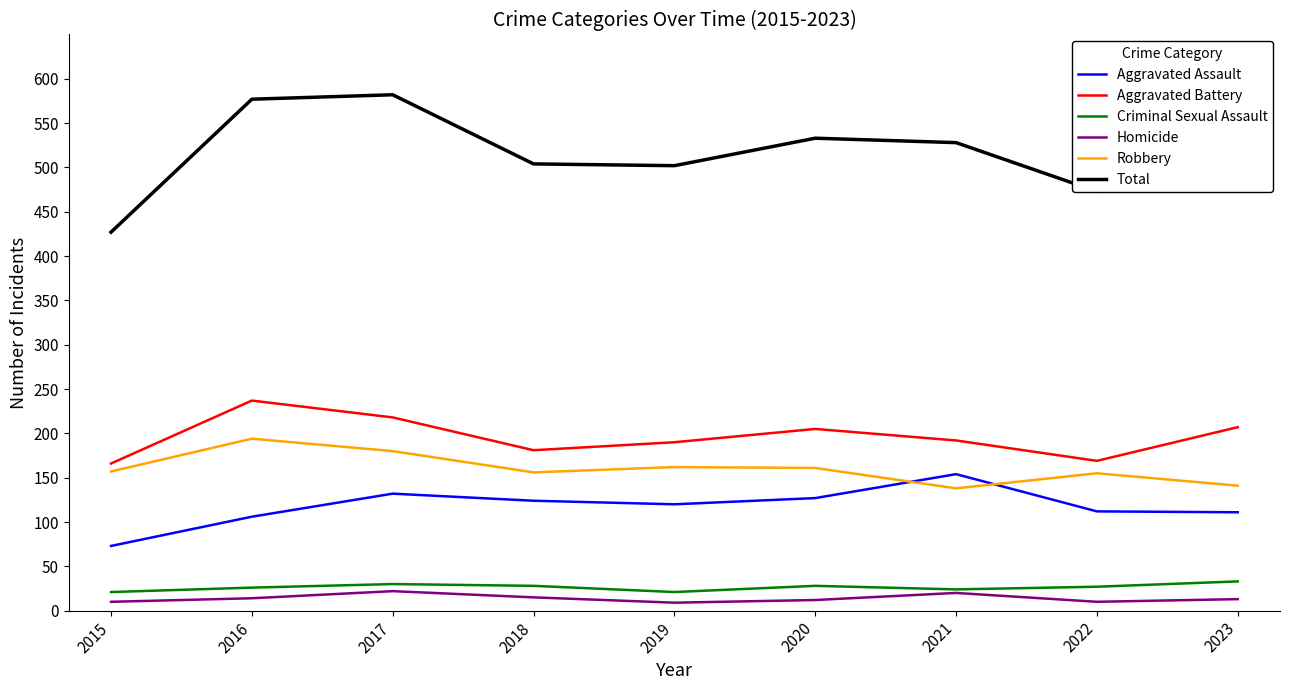

True or false: Homicide has a value of 15 at 2018.

True